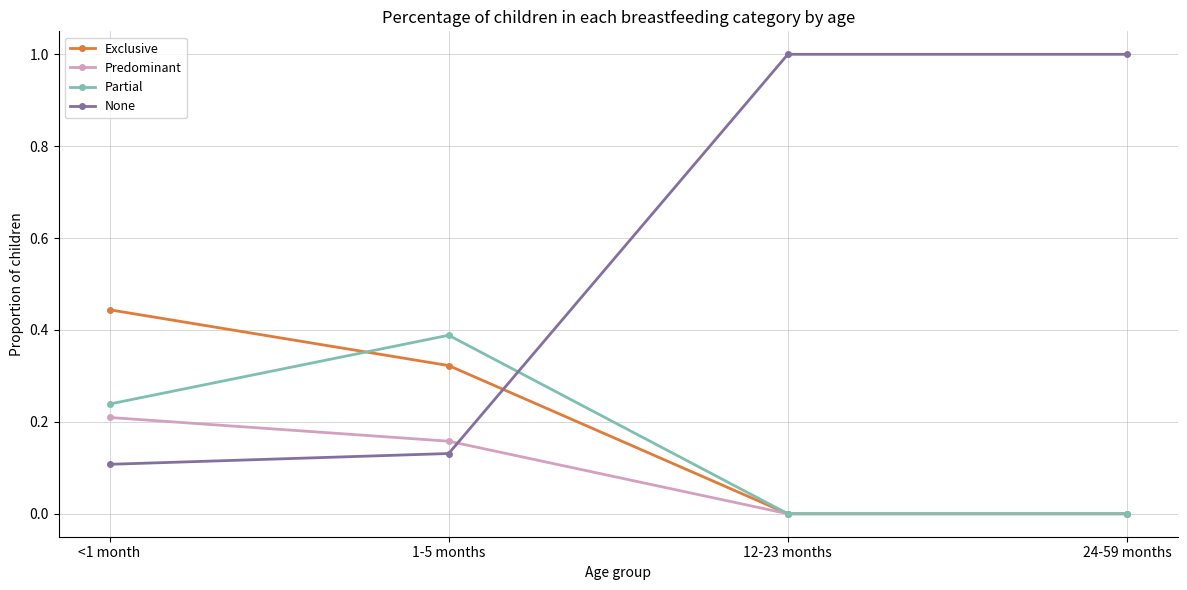

Is the value of Predominant at 12-23 months greater than the value of Partial at <1 month?

No